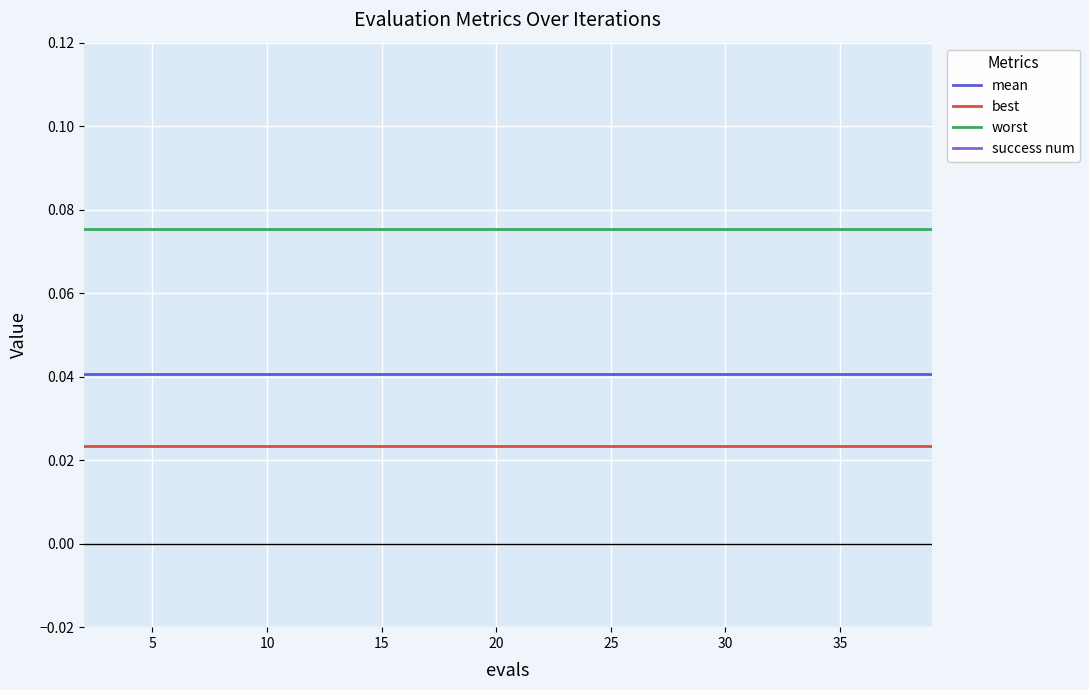

True or false: worst and best cross at least once.

False